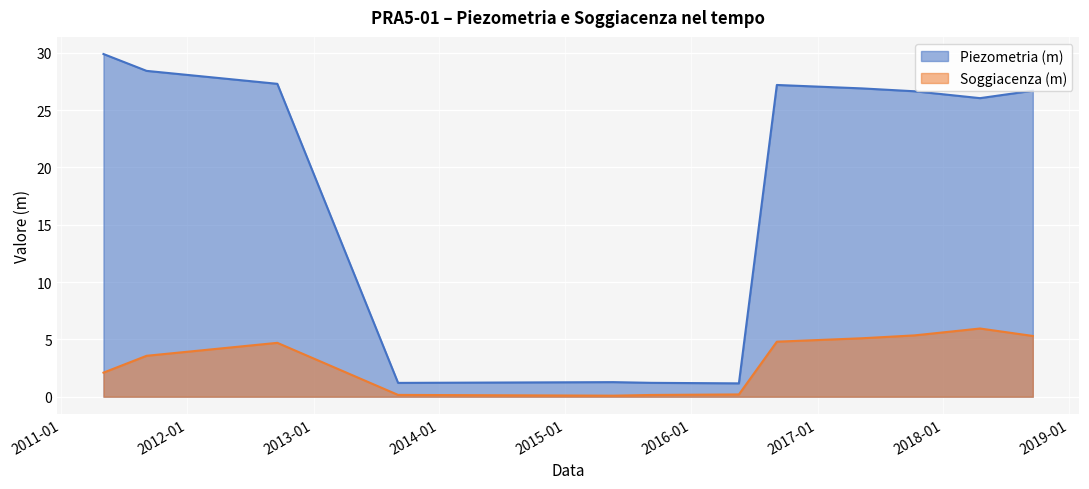

How many lines are shown in the chart?

2